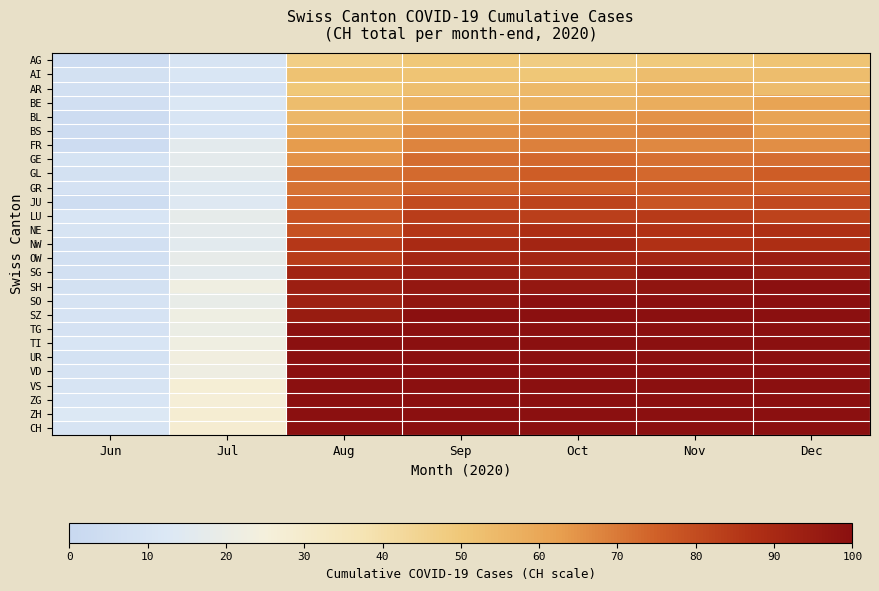

Reading left to right, transcribe all the data shown in this chart.

AG: Jun=3.7	Jul=10.1	Aug=47.1	Sep=49.7	Oct=47.9	Nov=48.9	Dec=50.8
AI: Jun=7.5	Jul=11.2	Aug=51.9	Sep=51.0	Oct=50.0	Nov=53.2	Dec=53.3
AR: Jun=6.4	Jul=8.5	Aug=49.8	Sep=52.4	Oct=54.3	Nov=57.4	Dec=53.7
BE: Jun=5.9	Jul=12.5	Aug=53.3	Sep=56.9	Oct=56.6	Nov=58.4	Dec=61.2
BL: Jun=3.5	Jul=10.5	Aug=55.2	Sep=60.0	Oct=64.3	Nov=65.1	Dec=61.2
BS: Jun=3.8	Jul=10.5	Aug=59.8	Sep=65.5	Oct=66.6	Nov=68.2	Dec=63.5
FR: Jun=3.5	Jul=16.4	Aug=63.0	Sep=67.9	Oct=68.6	Nov=67.0	Dec=65.7
GE: Jun=8.6	Jul=17.1	Aug=65.2	Sep=72.4	Oct=73.1	Nov=71.5	Dec=72.1
GL: Jun=7.3	Jul=16.8	Aug=71.4	Sep=73.0	Oct=75.7	Nov=73.4	Dec=75.7
GR: Jun=8.2	Jul=14.4	Aug=71.4	Sep=73.9	Oct=75.0	Nov=76.4	Dec=74.8
JU: Jun=4.4	Jul=13.7	Aug=73.8	Sep=80.4	Oct=82.3	Nov=78.0	Dec=80.8
LU: Jun=10.4	Jul=17.9	Aug=78.2	Sep=83.7	Oct=83.2	Nov=84.5	Dec=82.2
NE: Jun=9.8	Jul=17.0	Aug=78.7	Sep=85.6	Oct=87.9	Nov=86.9	Dec=87.8
NW: Jun=6.4	Jul=15.7	Aug=85.5	Sep=89.8	Oct=91.5	Nov=87.3	Dec=88.0
OW: Jun=6.5	Jul=18.6	Aug=84.0	Sep=91.2	Oct=91.1	Nov=91.7	Dec=94.2
SG: Jun=6.8	Jul=16.4	Aug=92.3	Sep=94.4	Oct=92.9	Nov=98.6	Dec=95.5
SH: Jun=7.8	Jul=22.3	Aug=93.9	Sep=96.8	Oct=96.6	Nov=97.7	Dec=100.0
SO: Jun=9.4	Jul=19.0	Aug=93.3	Sep=97.4	Oct=100.0	Nov=100.0	Dec=100.0
SZ: Jun=9.1	Jul=22.1	Aug=95.0	Sep=100.0	Oct=100.0	Nov=100.0	Dec=100.0
TG: Jun=8.5	Jul=20.6	Aug=100.0	Sep=100.0	Oct=100.0	Nov=100.0	Dec=100.0
TI: Jun=10.7	Jul=22.4	Aug=100.0	Sep=100.0	Oct=100.0	Nov=100.0	Dec=100.0
UR: Jun=8.2	Jul=23.2	Aug=100.0	Sep=100.0	Oct=100.0	Nov=100.0	Dec=100.0
VD: Jun=9.3	Jul=21.6	Aug=100.0	Sep=100.0	Oct=100.0	Nov=100.0	Dec=100.0
VS: Jun=10.1	Jul=27.0	Aug=100.0	Sep=100.0	Oct=100.0	Nov=100.0	Dec=100.0
ZG: Jun=10.9	Jul=26.4	Aug=100.0	Sep=100.0	Oct=100.0	Nov=100.0	Dec=100.0
ZH: Jun=13.1	Jul=28.0	Aug=100.0	Sep=100.0	Oct=100.0	Nov=100.0	Dec=100.0
CH: Jun=9.9	Jul=28.4	Aug=100.0	Sep=100.0	Oct=100.0	Nov=100.0	Dec=100.0